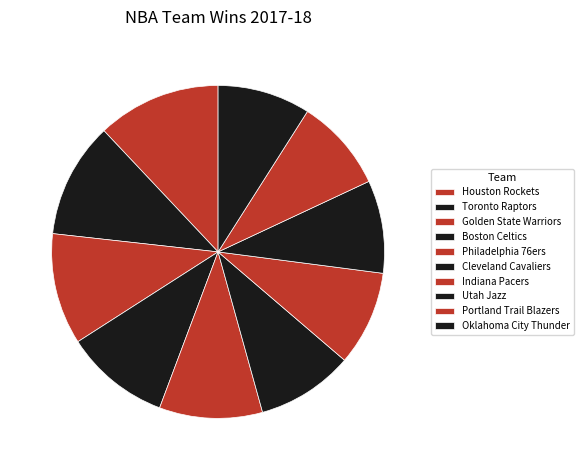

How many segments does this pie chart have?

10